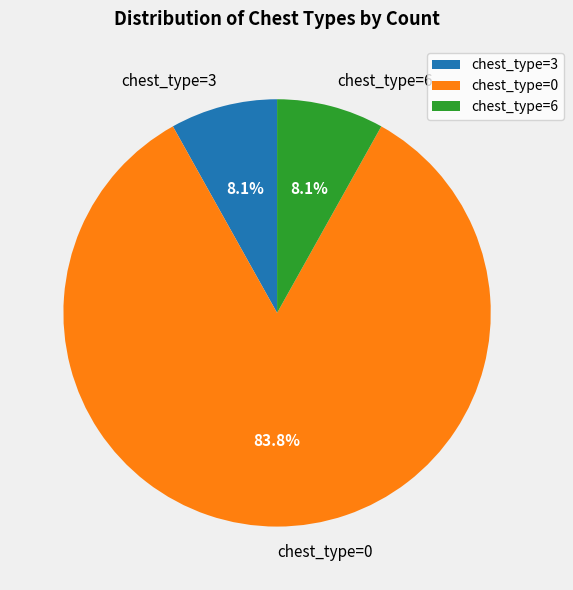

Which category accounts for the majority?

chest_type=0